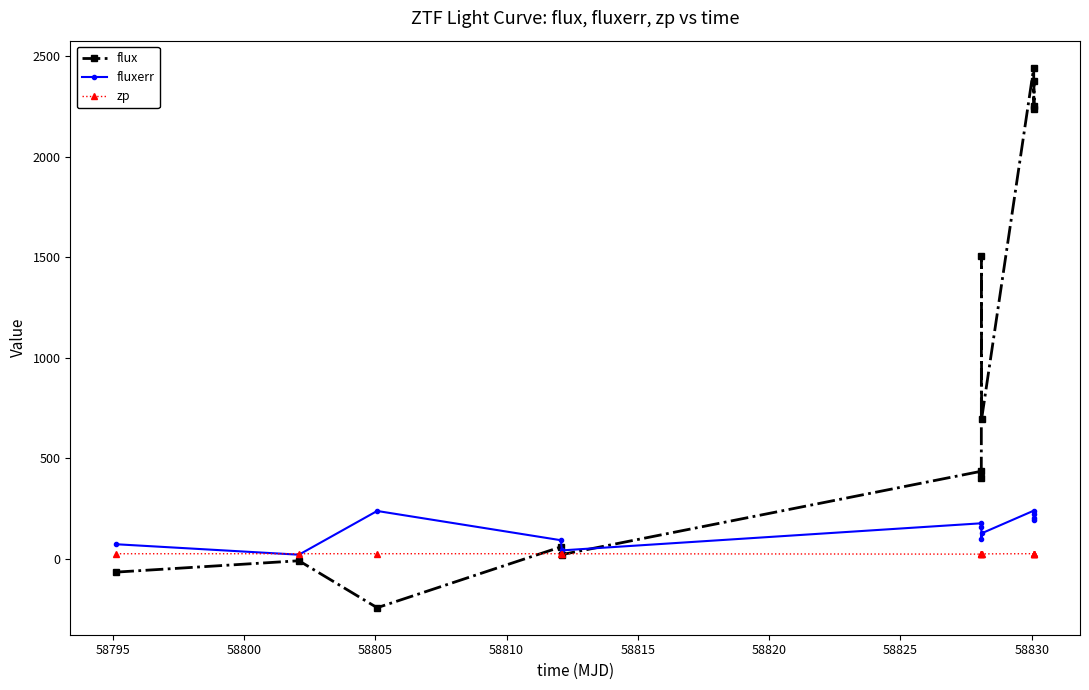

Which series has the largest range (max minus min)?

flux